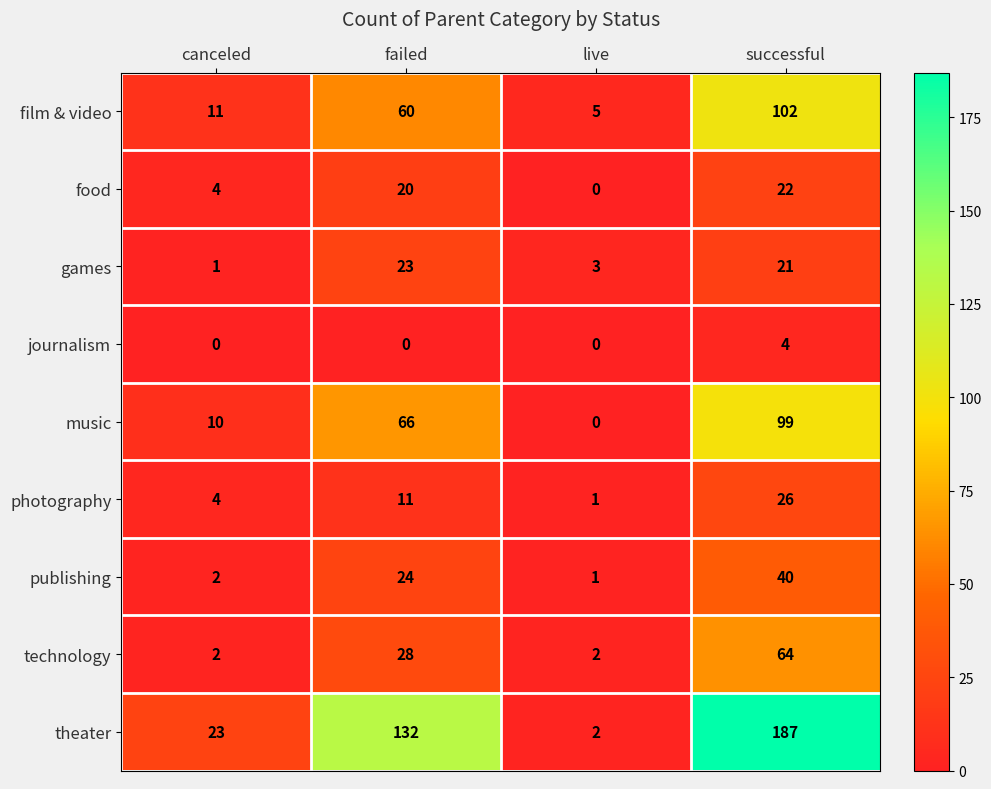

What is the difference between the maximum and minimum values in the technology series?

62